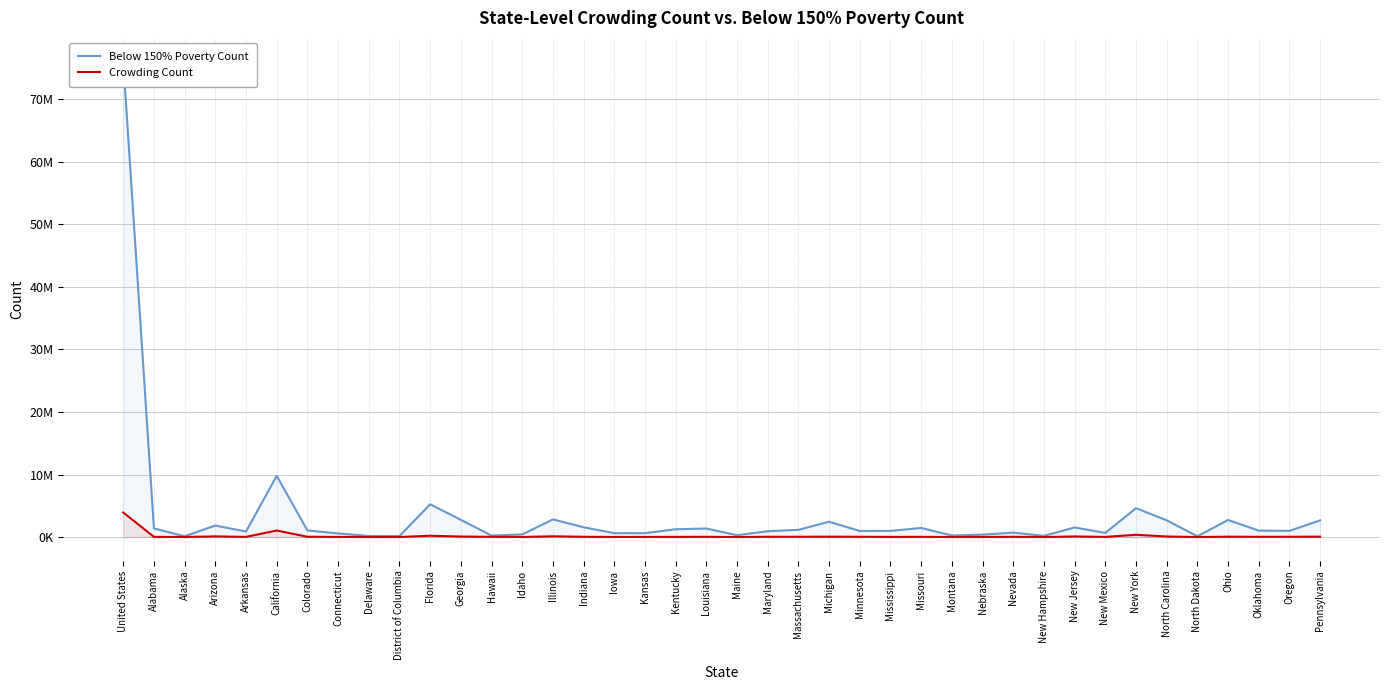

In Below 150% Poverty Count, how many points are lower than both neighbors (excluding endpoints)?

12